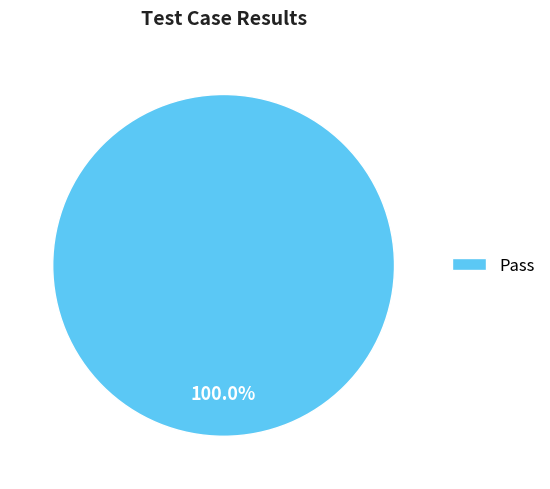

Is there a majority slice in this chart?

Yes